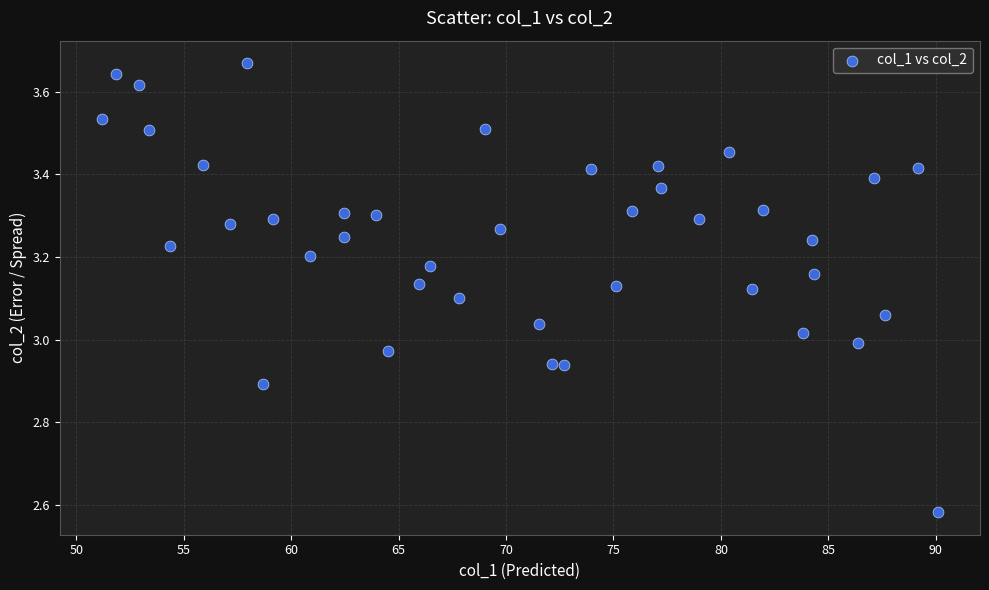

What is the range of X values (max minus min)?

38.9